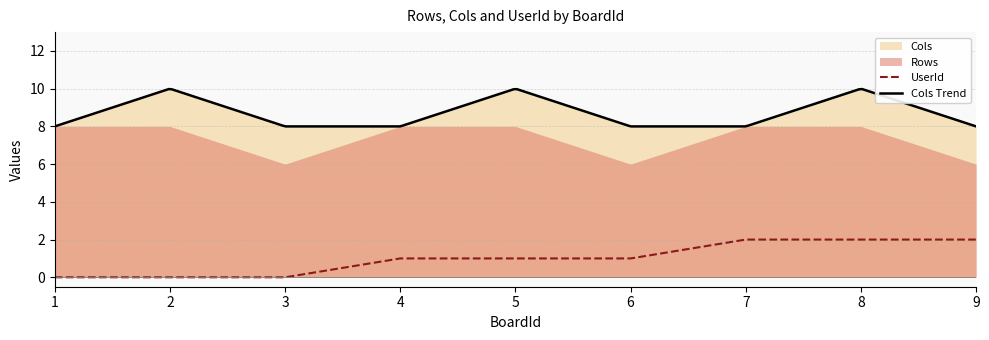

Reading right to left, list all the values displayed in this chart.

Rows: 6	8	8	6	8	8	6	8	8
Cols: 8	10	8	8	10	8	8	10	8
UserId: 2	2	2	1	1	1	0	0	0